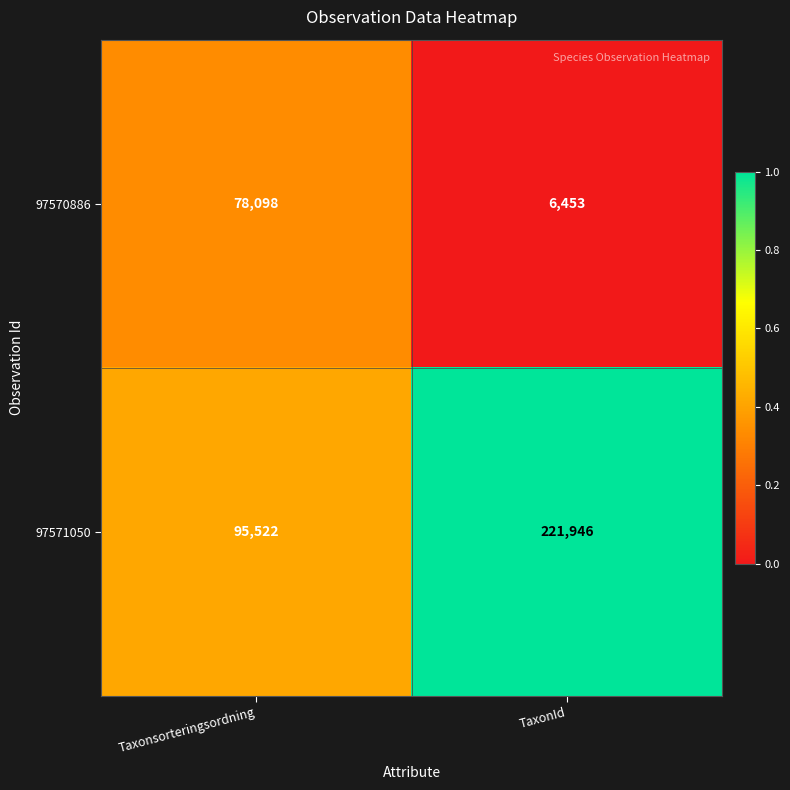

The value of 97570886 at TaxonId is 6453. True or false?

True